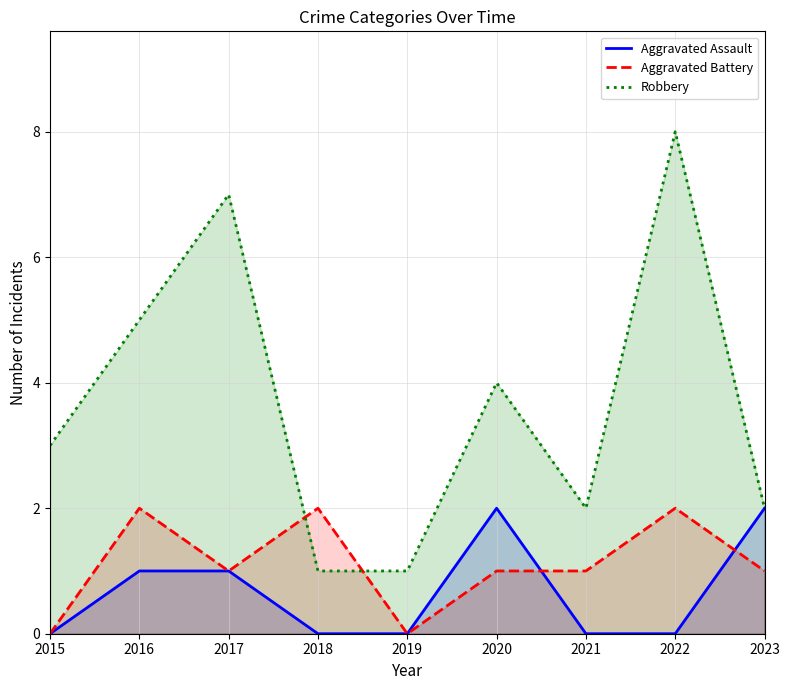

At how many categories does at least one series exceed 4?

3